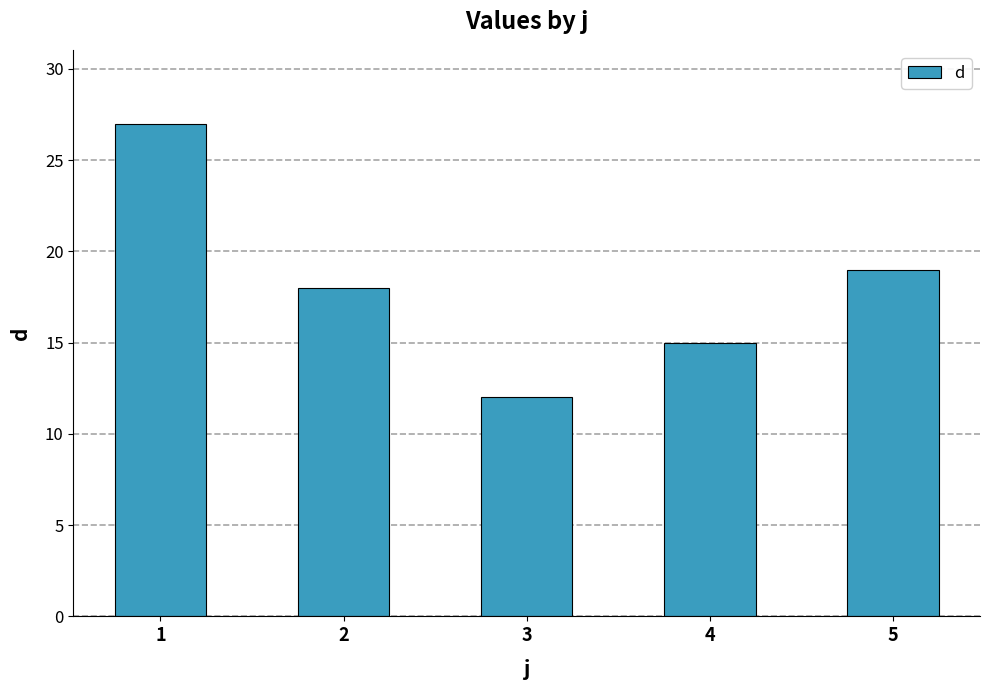

List the labels in order of value, largest first.

1, 5, 2, 4, 3